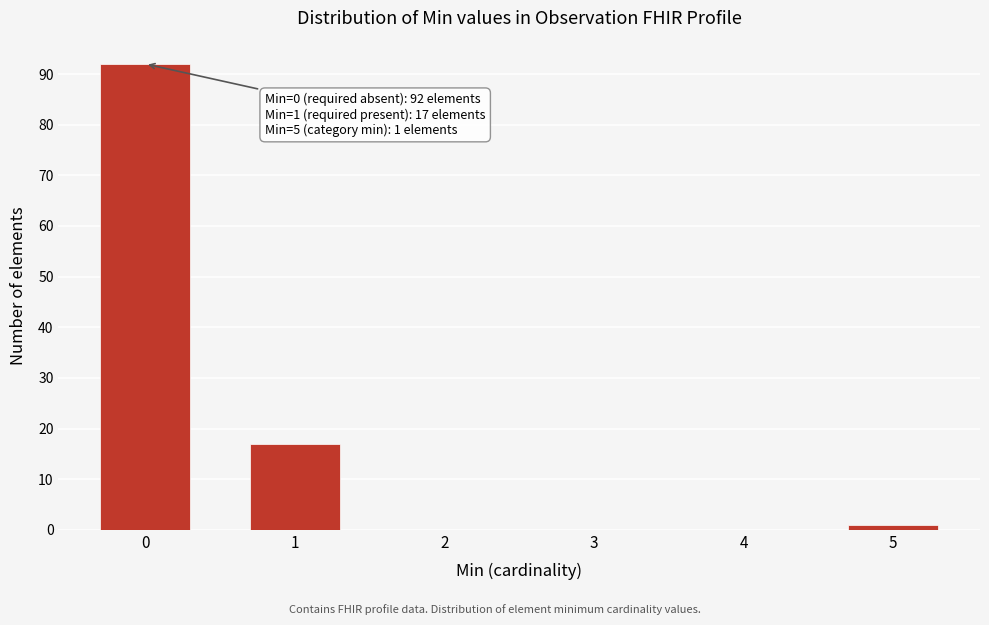

Reading right to left, list all the values displayed in this chart.

5=1	4=0	3=0	2=0	1=17	0=92